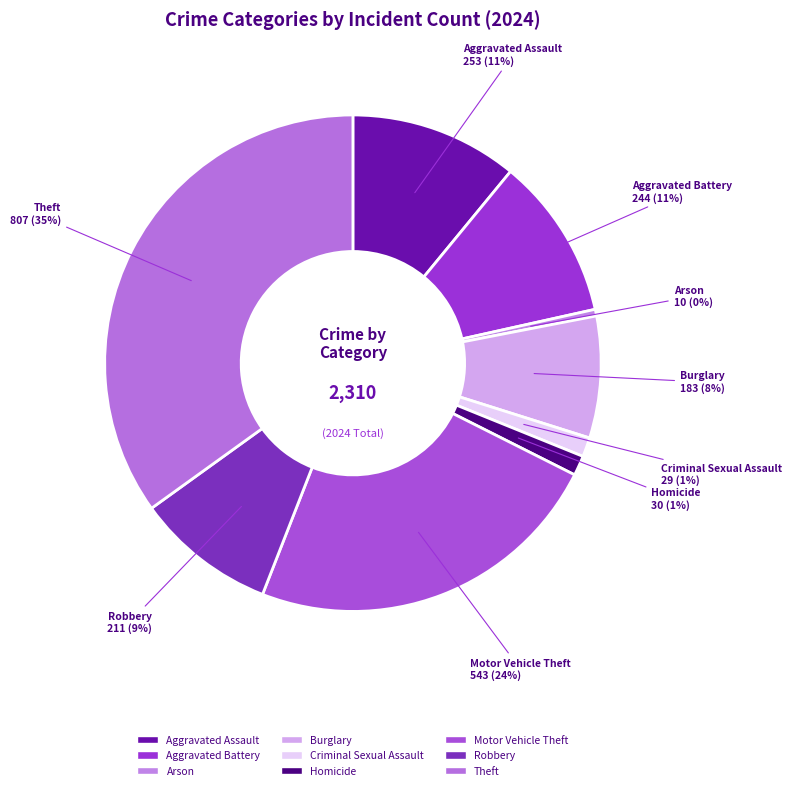

To the nearest percent, what is the difference between the largest and smallest slice percentages?

35%